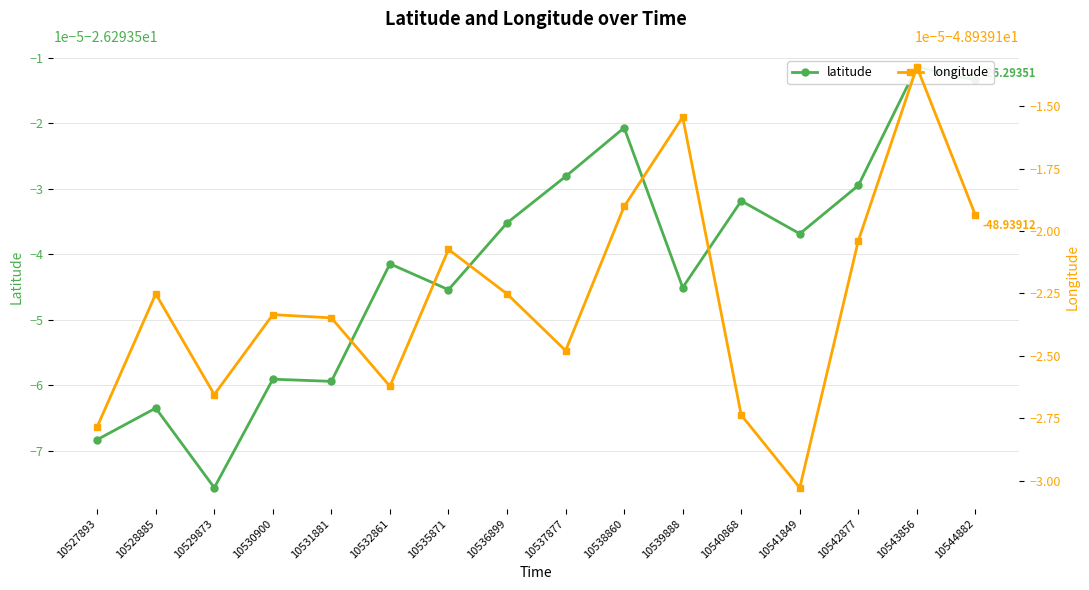

At which label is latitude closest to -26?

10543856